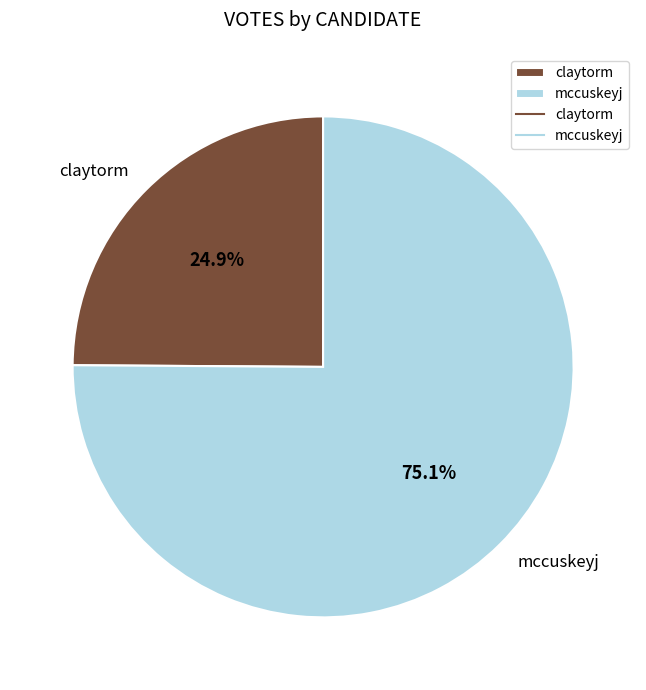

Count the number of slices in the pie.

2